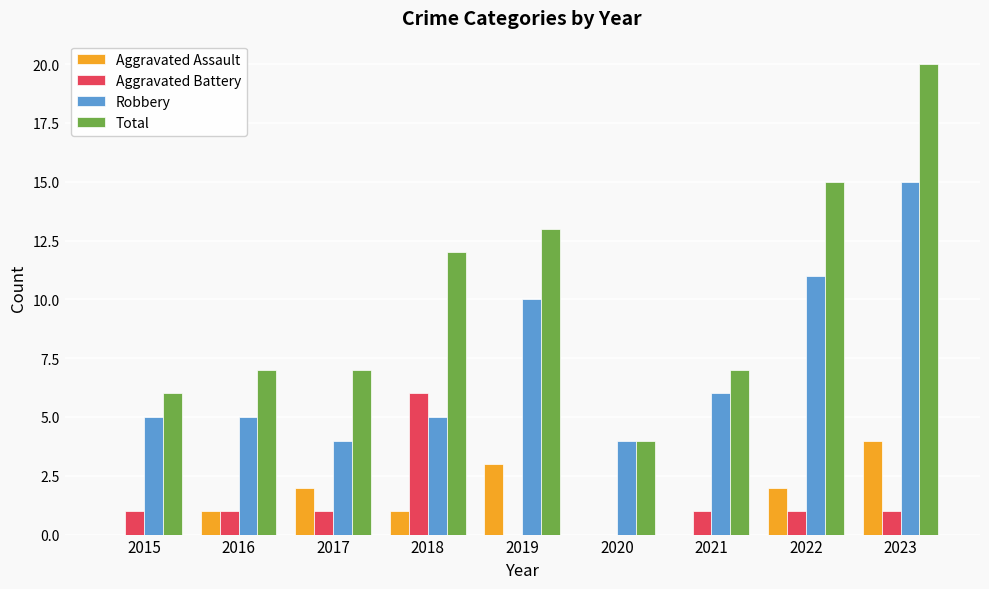

What is the greatest value displayed?

20